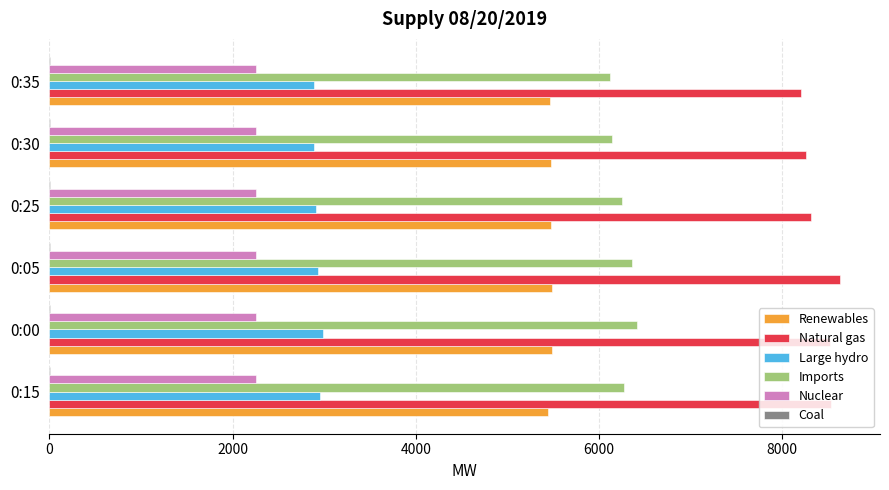

Count the number of data series in this chart.

6